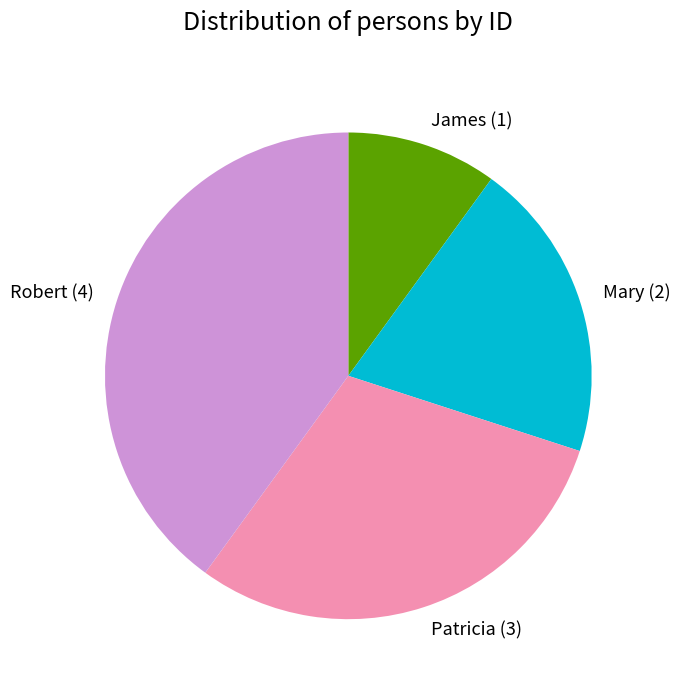

What is the largest slice in the pie chart?

Robert